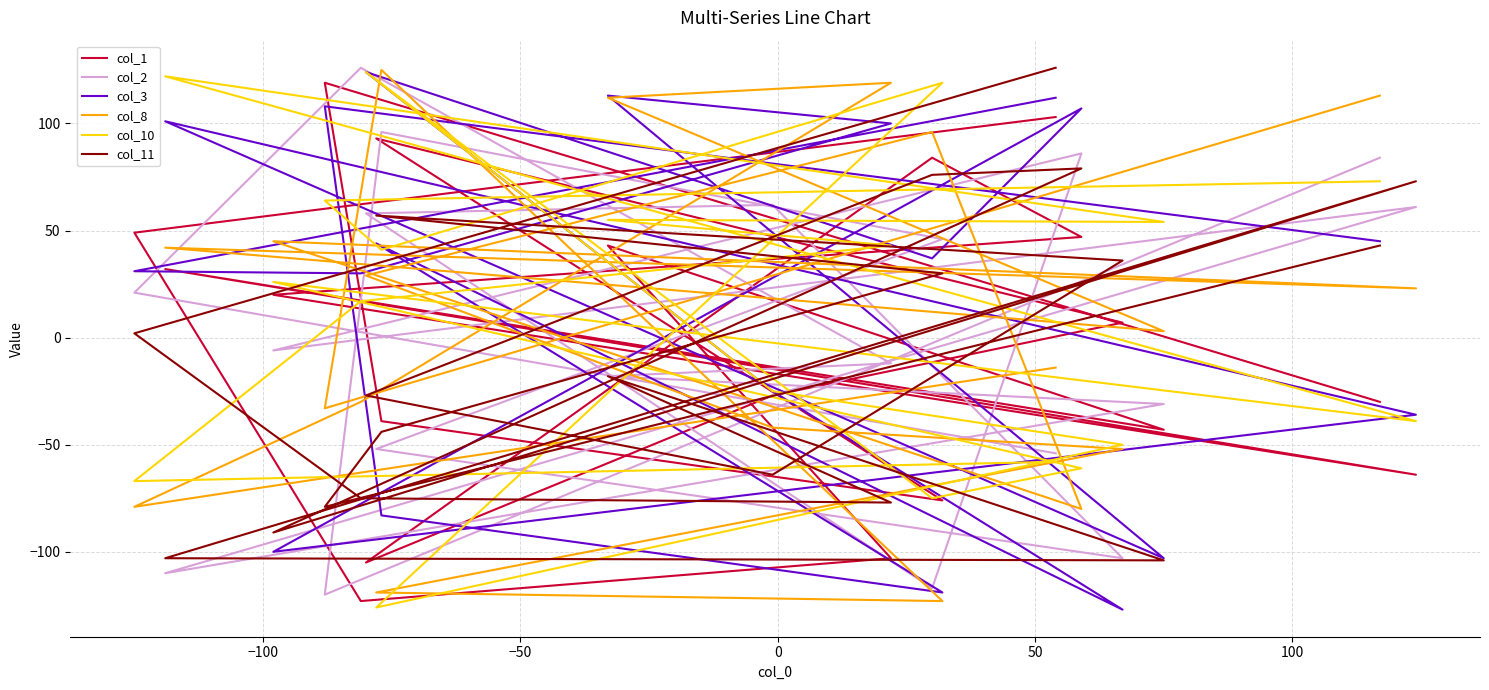

Reading right to left, transcribe all the data shown in this chart.

col_1: -30	119	-39	-76	93	7	-27	-105	84	47	20	-64	32	-43	43	-103	-123	49	103
col_2: 84	-120	96	46	-52	-103	62	58	-117	86	-6	61	-110	-31	-18	-12	126	21	-54
col_3: 45	108	-83	-119	44	-127	-25	124	37	107	-100	-36	101	-103	113	100	30	31	112
col_8: 113	-33	125	-123	-119	-52	-42	29	96	-80	45	23	42	3	112	119	-30	-79	-14
col_10: 73	64	41	119	-126	-50	-25	124	-75	-61	26	-39	122	54	55	43	17	-67	-58
col_11: 43	-79	-44	30	57	36	-64	-27	76	79	-91	73	-103	-104	-18	-77	-75	2	126